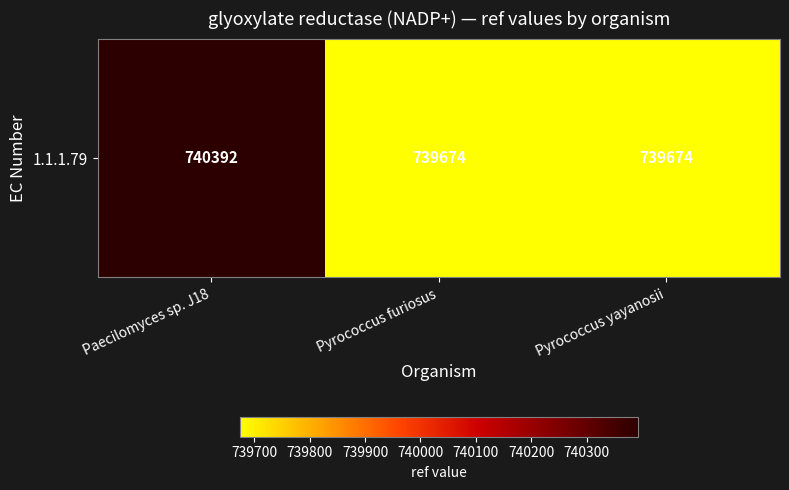

Reading left to right, what are all the values shown in this chart?

Paecilomyces sp. J18=740392	Pyrococcus furiosus=739674	Pyrococcus yayanosii=739674